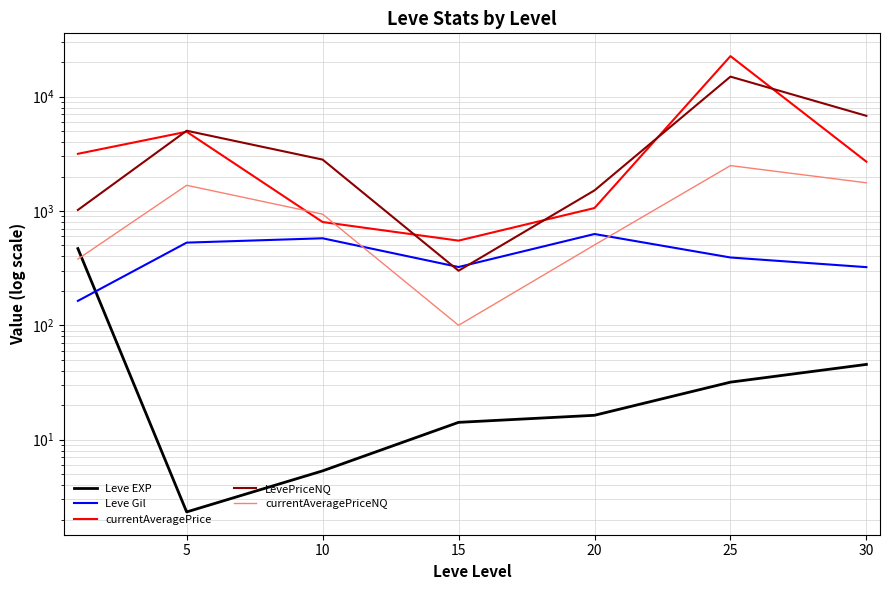

How many distinct data groups are displayed?

5